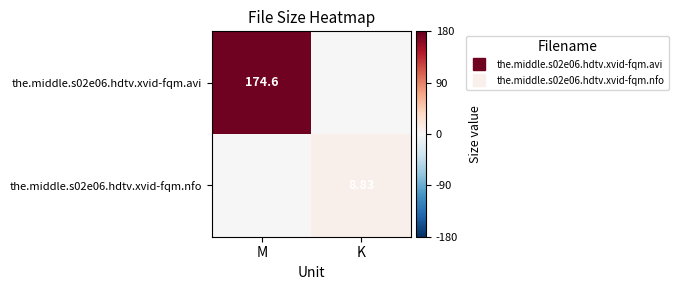

Count the number of data series in this chart.

2